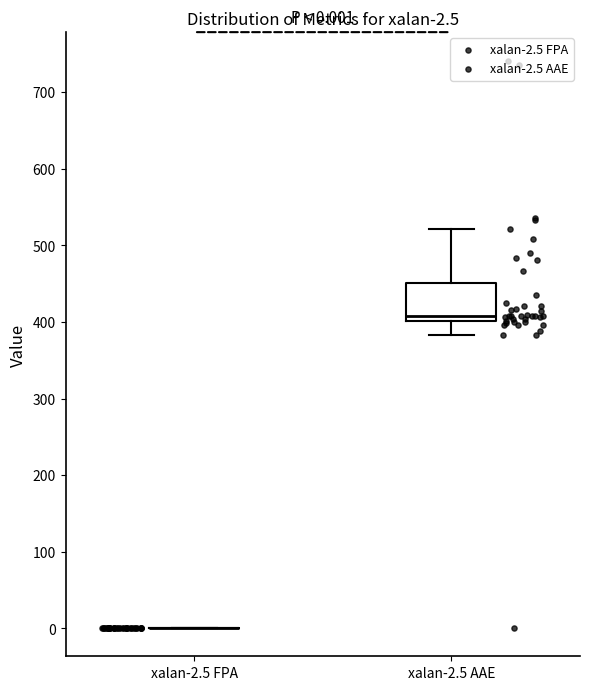

Comparing the boxes themselves (not the whiskers), which one is the tallest?

xalan-2.5 AAE